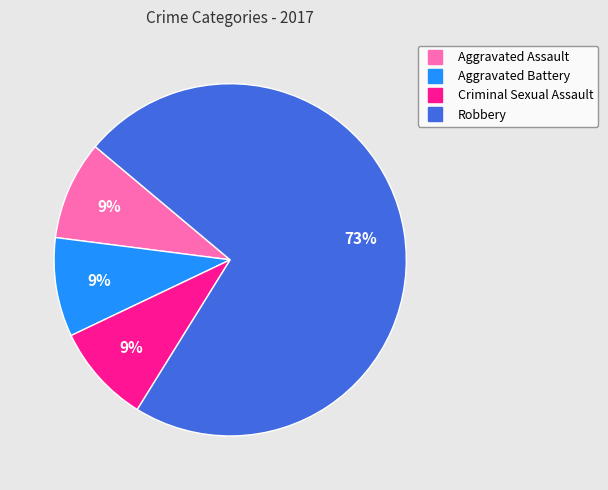

True or false: Robbery accounts for 65% of the total.

False